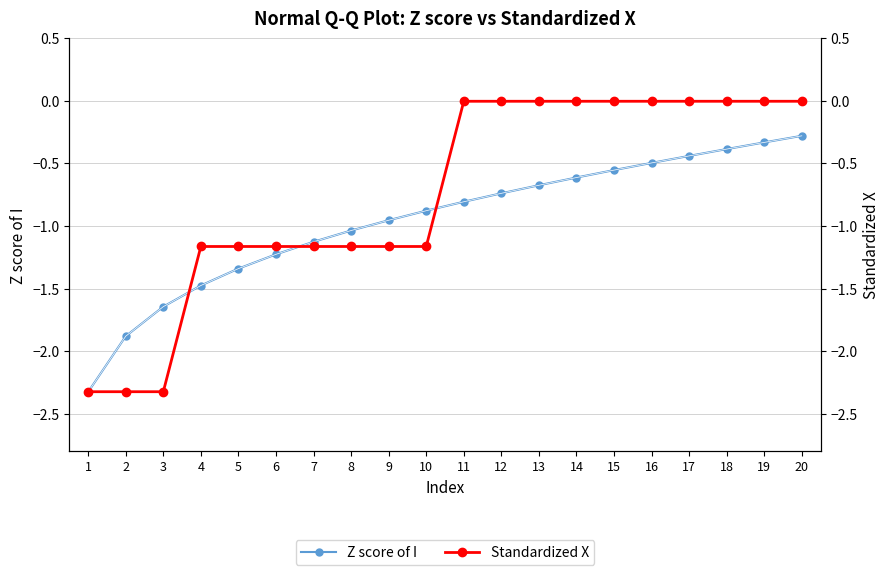

Rank the categories by Standardized X value from highest to lowest.

11, 12, 13, 14, 15, 16, 17, 18, 19, 20, 4, 5, 6, 7, 8, 9, 10, 1, 2, 3